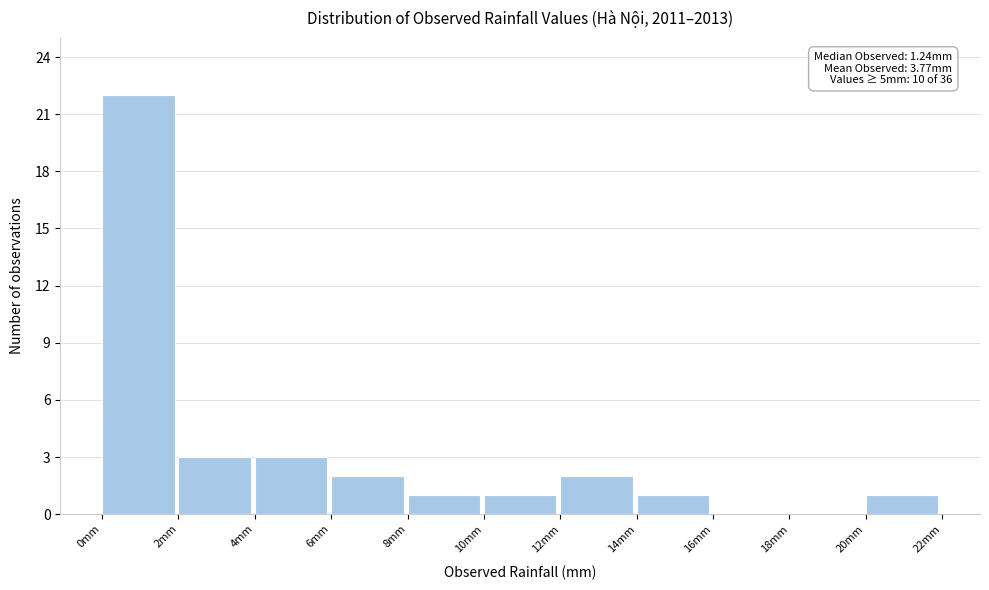

Which range on the x-axis has the tallest bar?

0 to 2